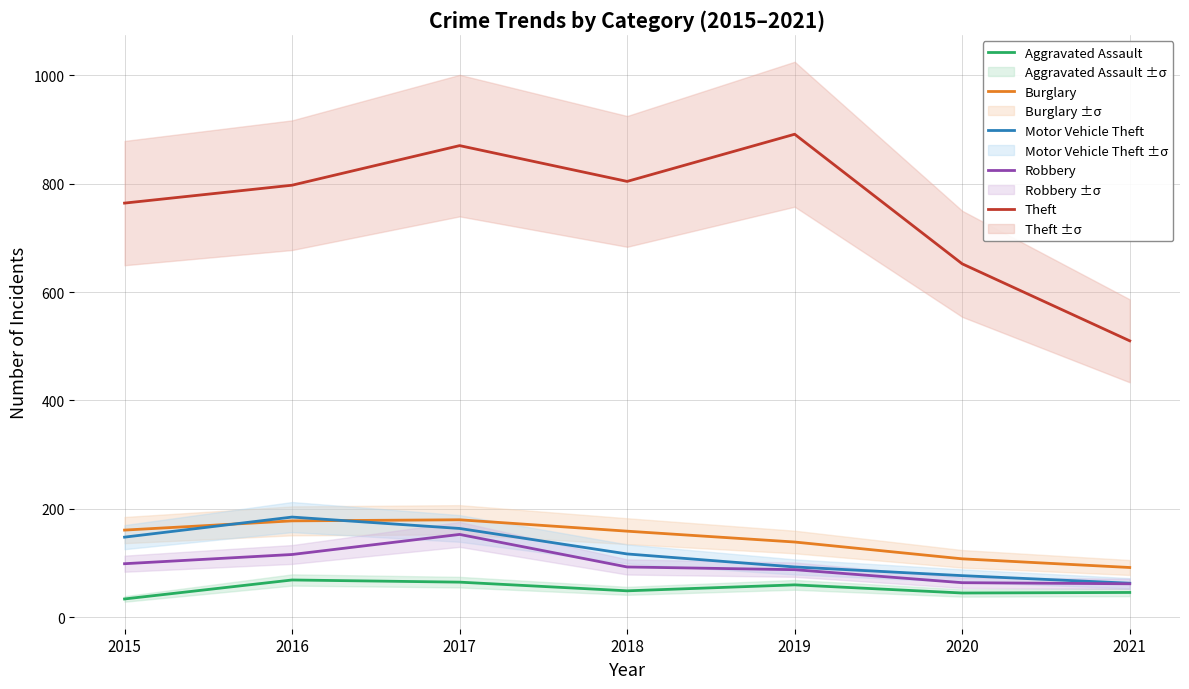

Is this an area chart (filled region under the line)?

No